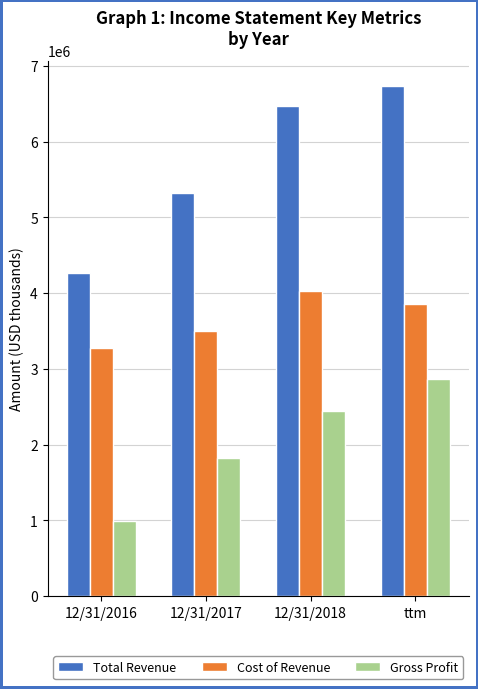

What is the average value of the Cost of Revenue series?

3667750